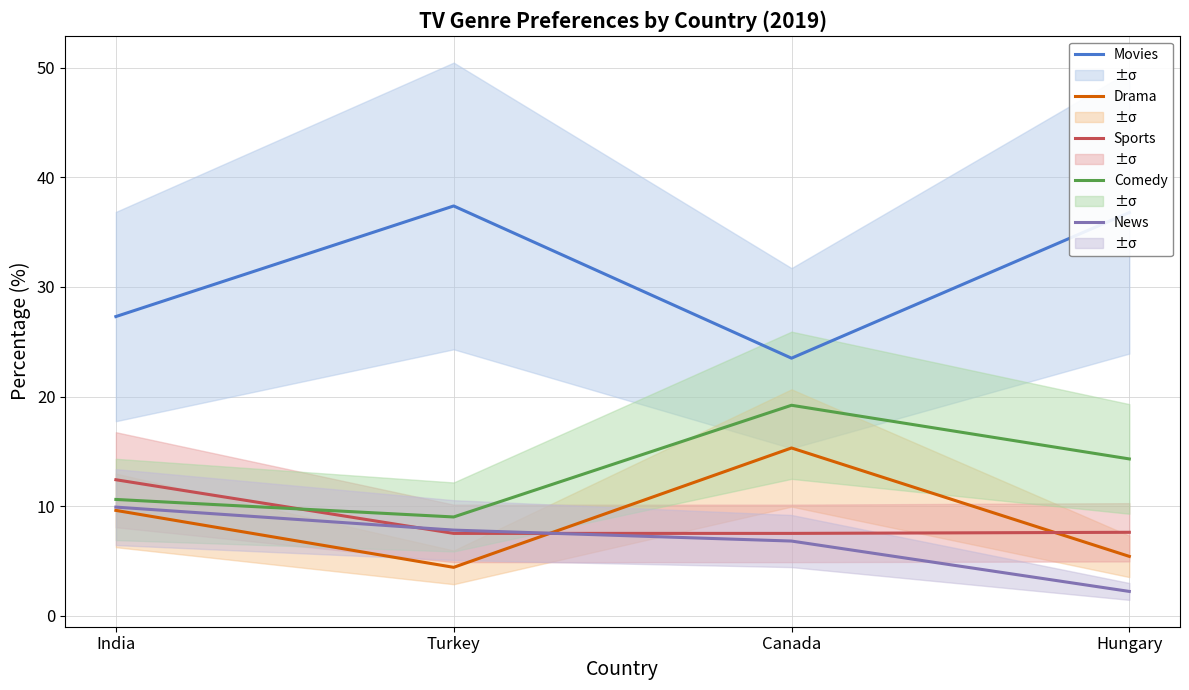

True or false: Drama and News intersect in this chart.

True